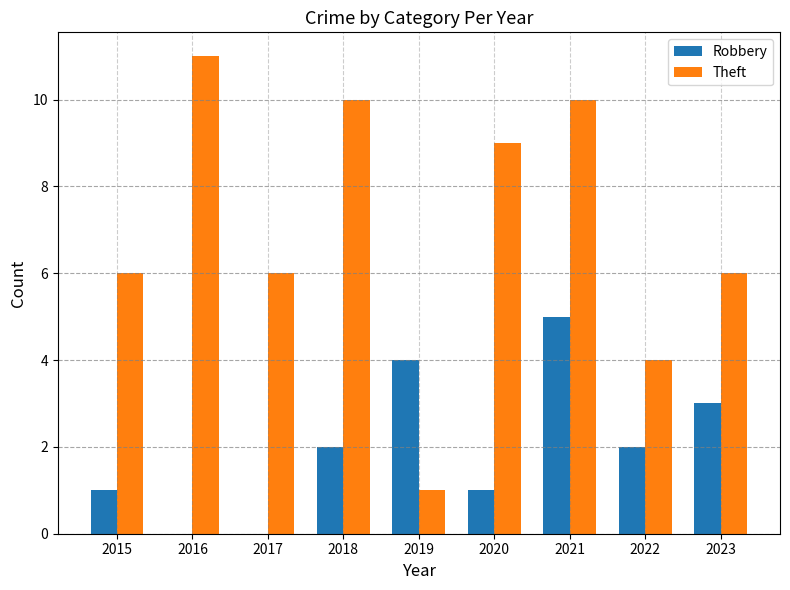

Which category has the highest value in the Robbery series?

2021